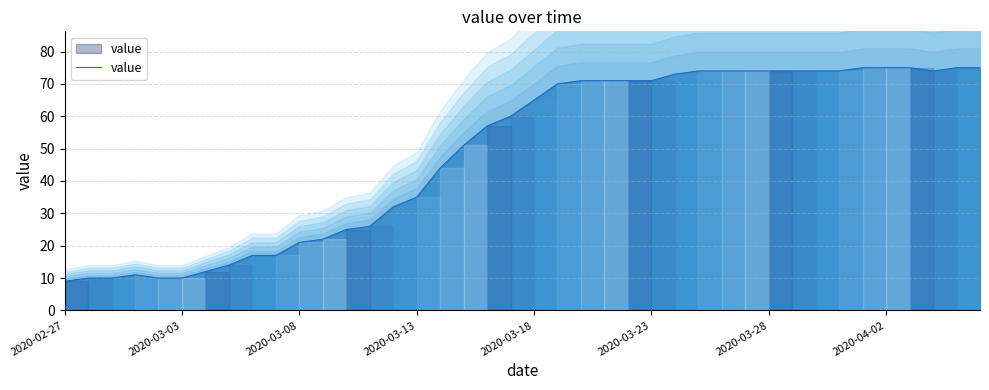

What is the lowest value of the value series?

9